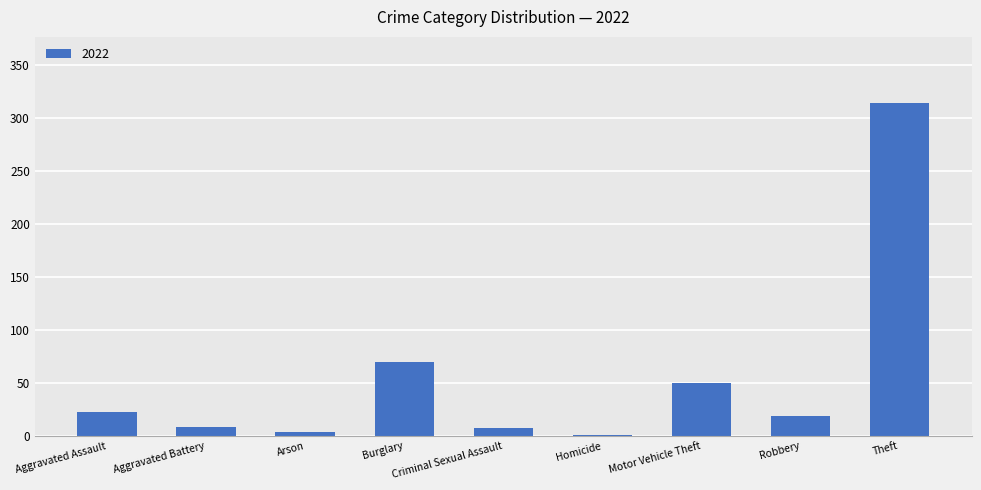

Where is the data nearest to the value 157?

Burglary